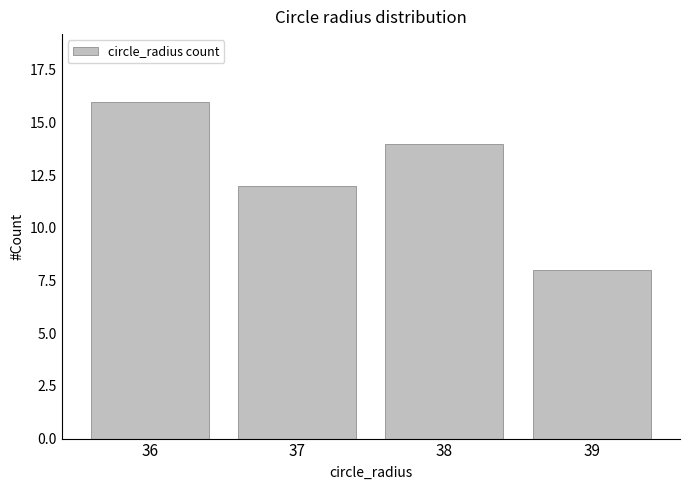

What is the difference between the maximum and second lowest values?

4